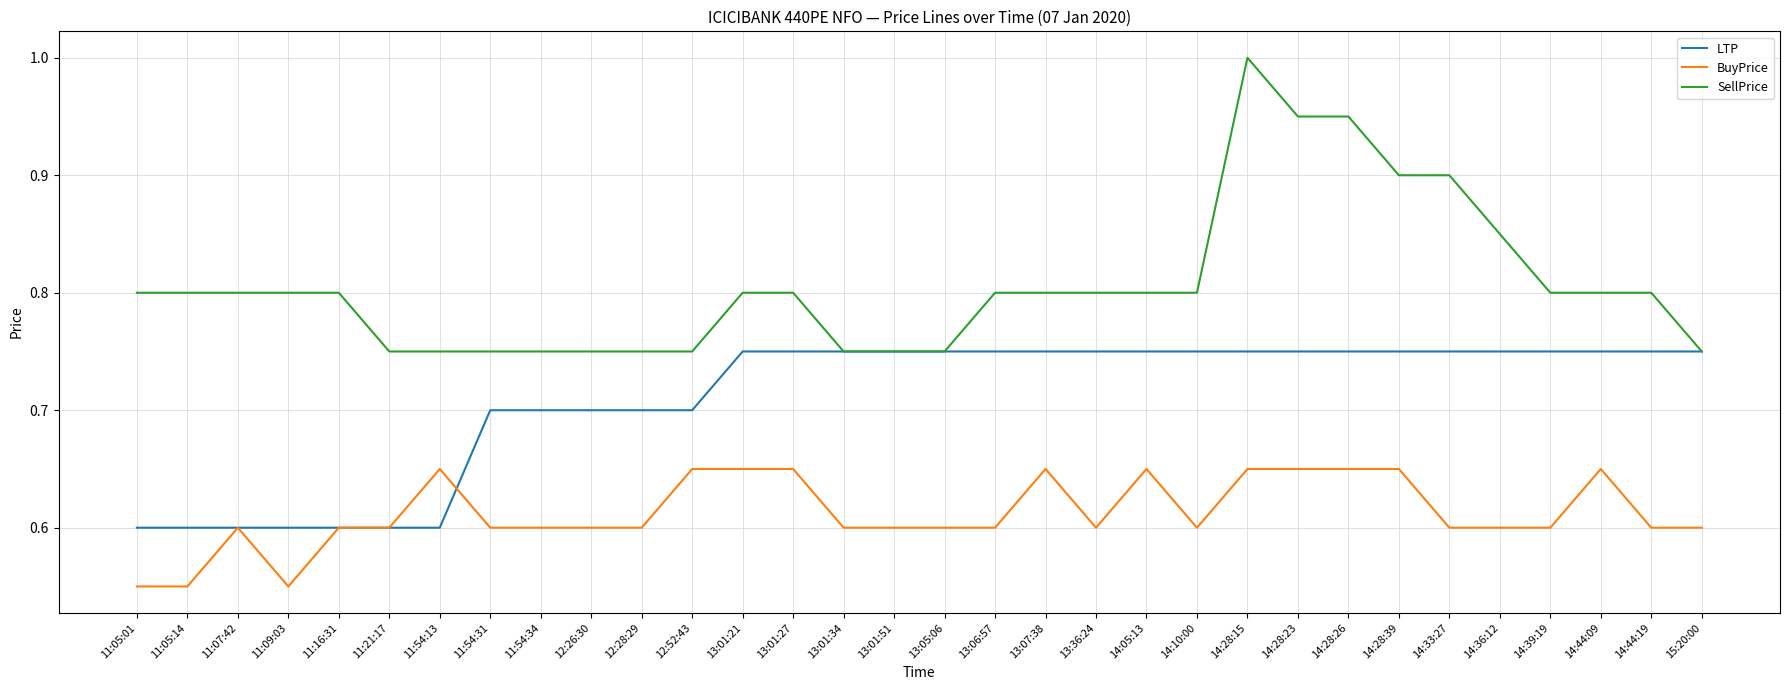

What position from the left is 12:26:30?

10